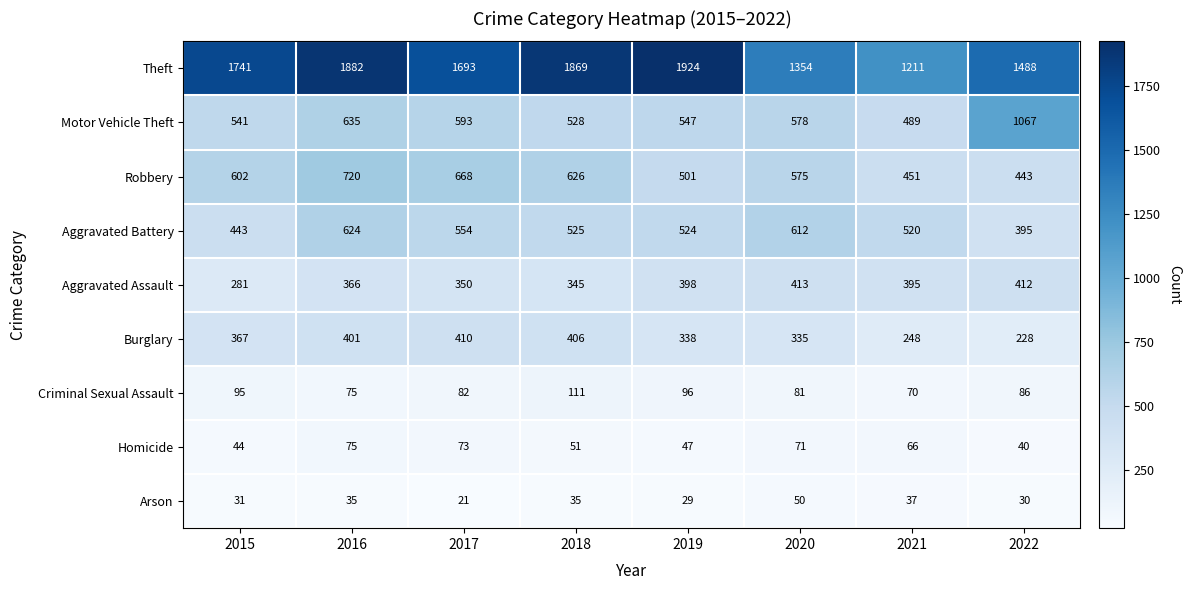

What is the total value across all series at 2018?

4496